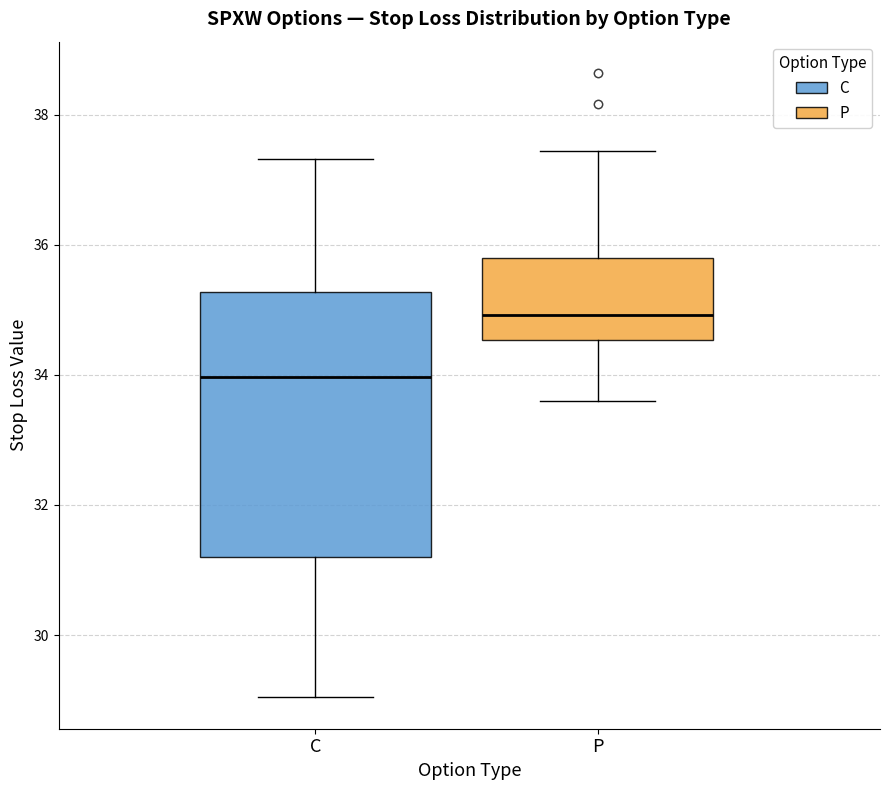

Reading left to right, transcribe this box plot: for each box, give where its median line is, the range the box spans, and where its two whiskers end, as read against the y-axis. The values are not printed on the chart, so give them approximately, as read against the axis.

C: median 34.0, box 31.2 to 35.2, whiskers 29.0 to 37.4
P: median 35.0, box 34.6 to 35.8, whiskers 33.6 to 37.4